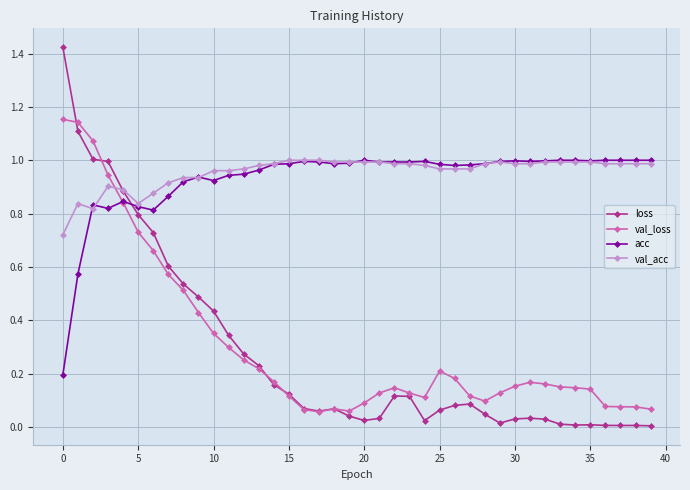

True or false: val_loss has more than 0 interior local peaks.

True